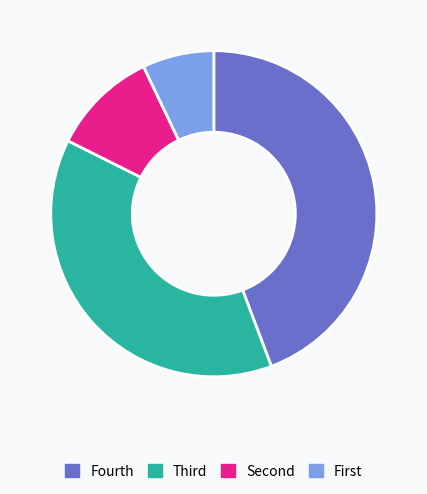

How many slices are in this pie chart?

4